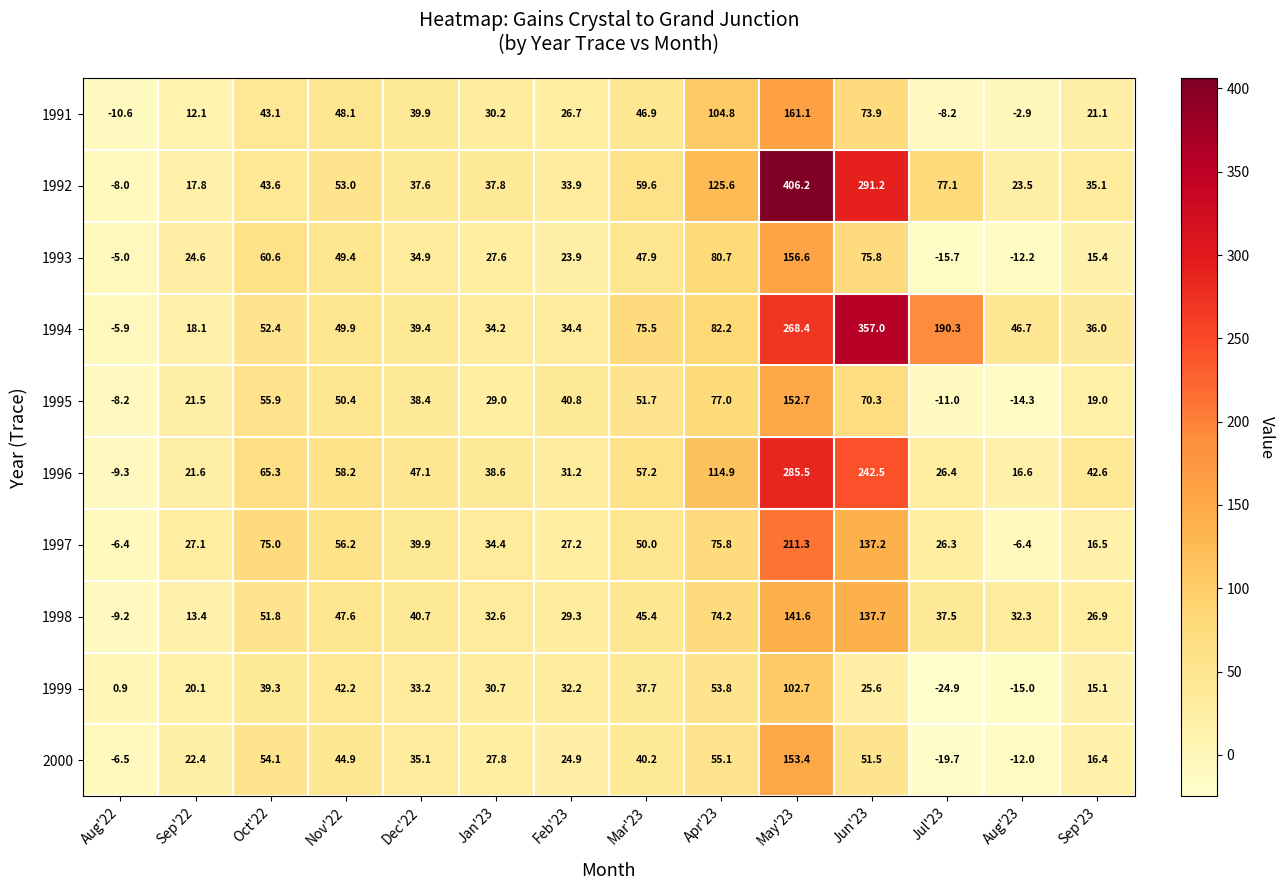

At which category is the sum across all series the highest?

May'23